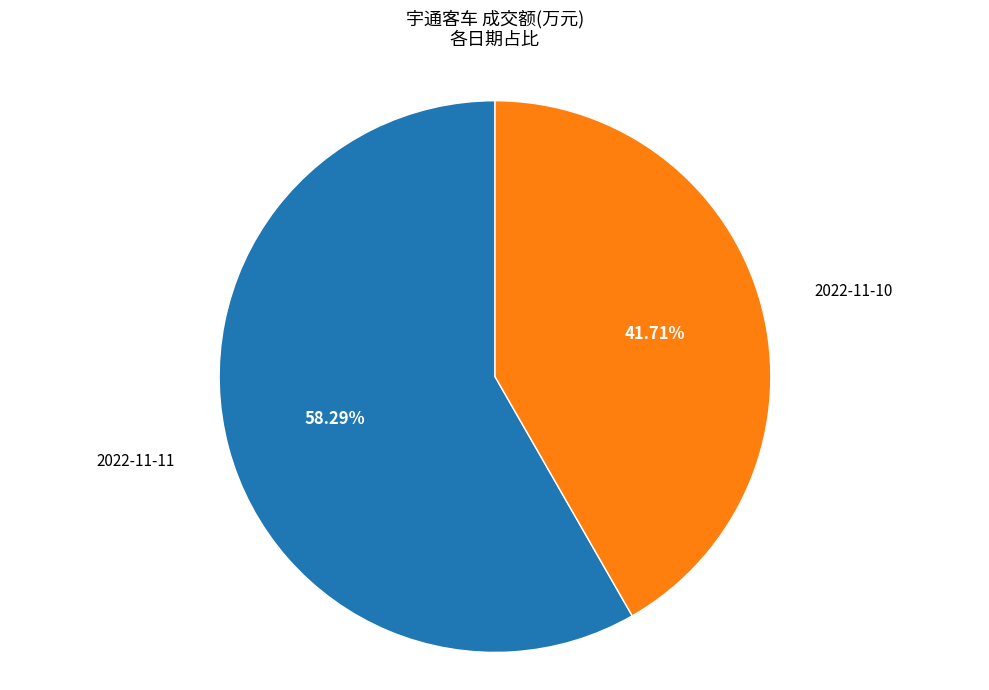

To the nearest percent, what percentage of the pie is 2022-11-10?

42%